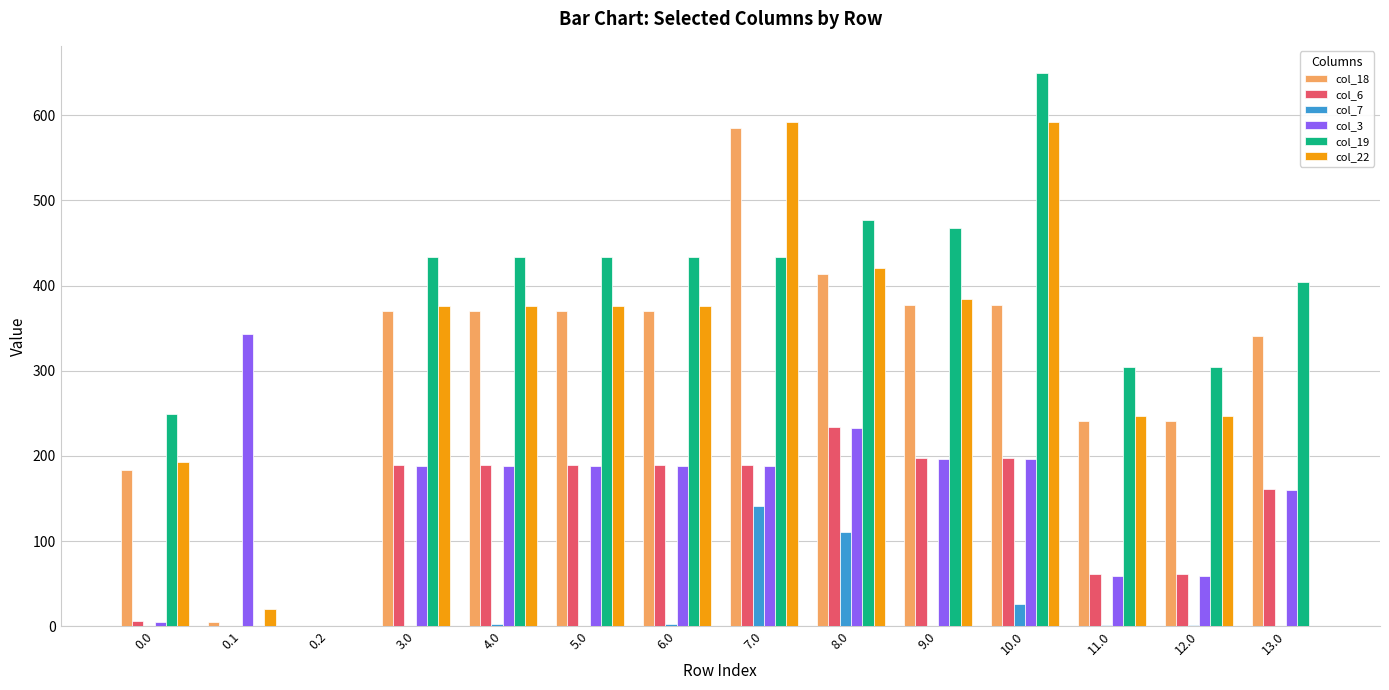

What is the sum of all col_7 values?

283.7